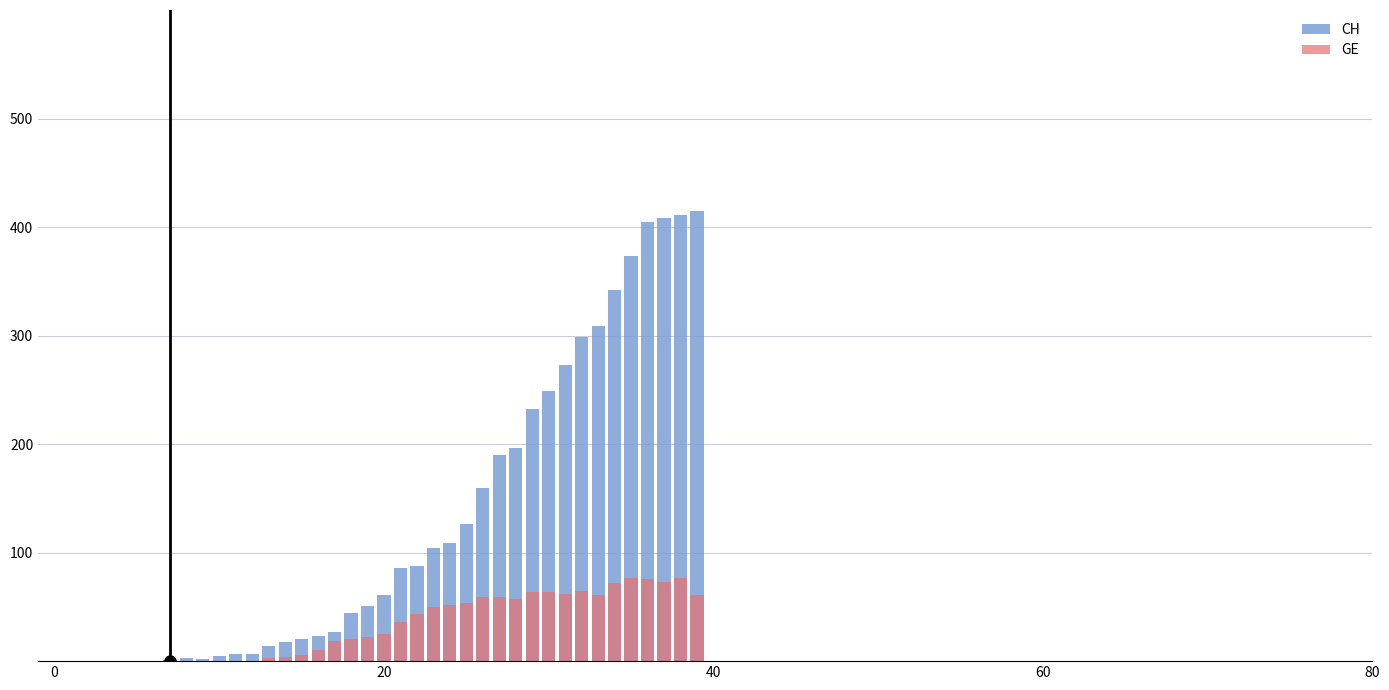

What is the value of the GE bar at the 20th from the left?

22